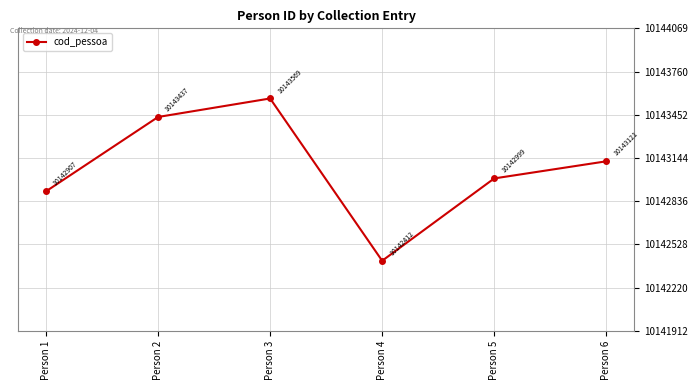

What is the ratio of the value at Person 1 to the value at Person 3?

1.0